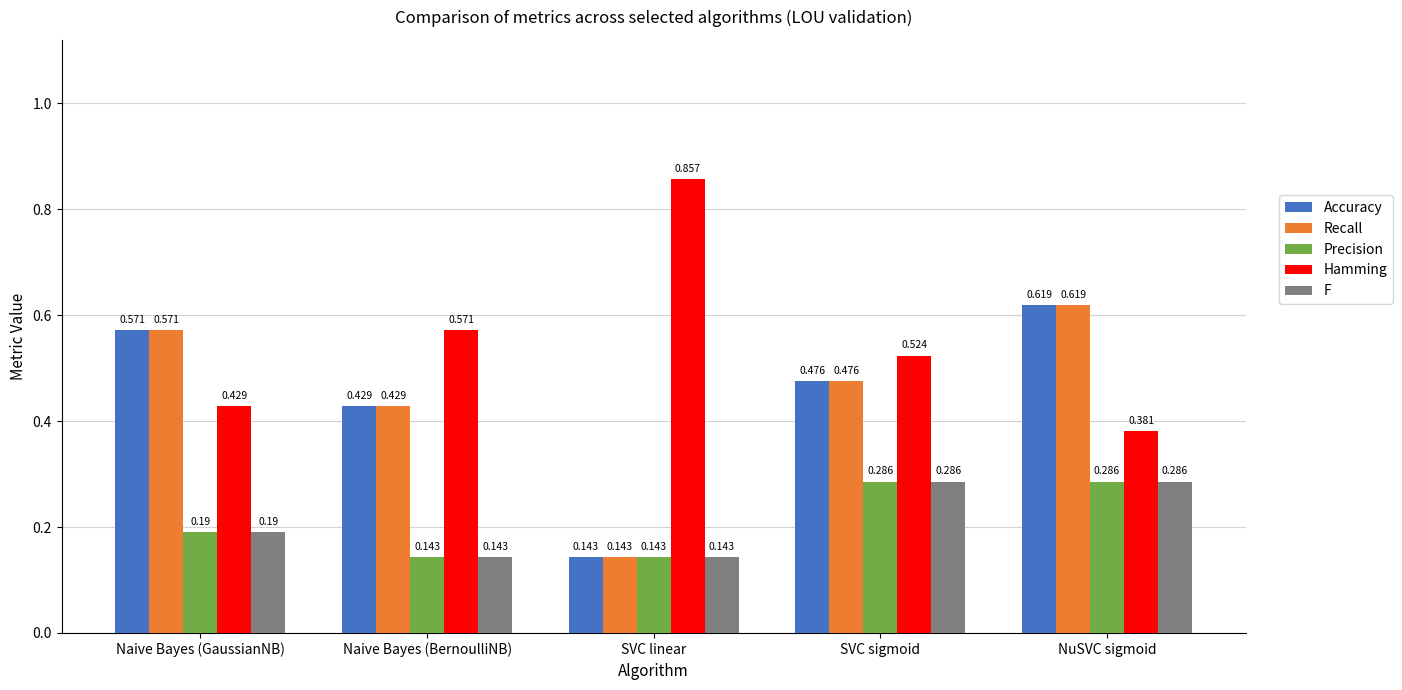

List the labels in order of Recall value, largest first.

NuSVC sigmoid, Naive Bayes (GaussianNB), SVC sigmoid, Naive Bayes (BernoulliNB), SVC linear